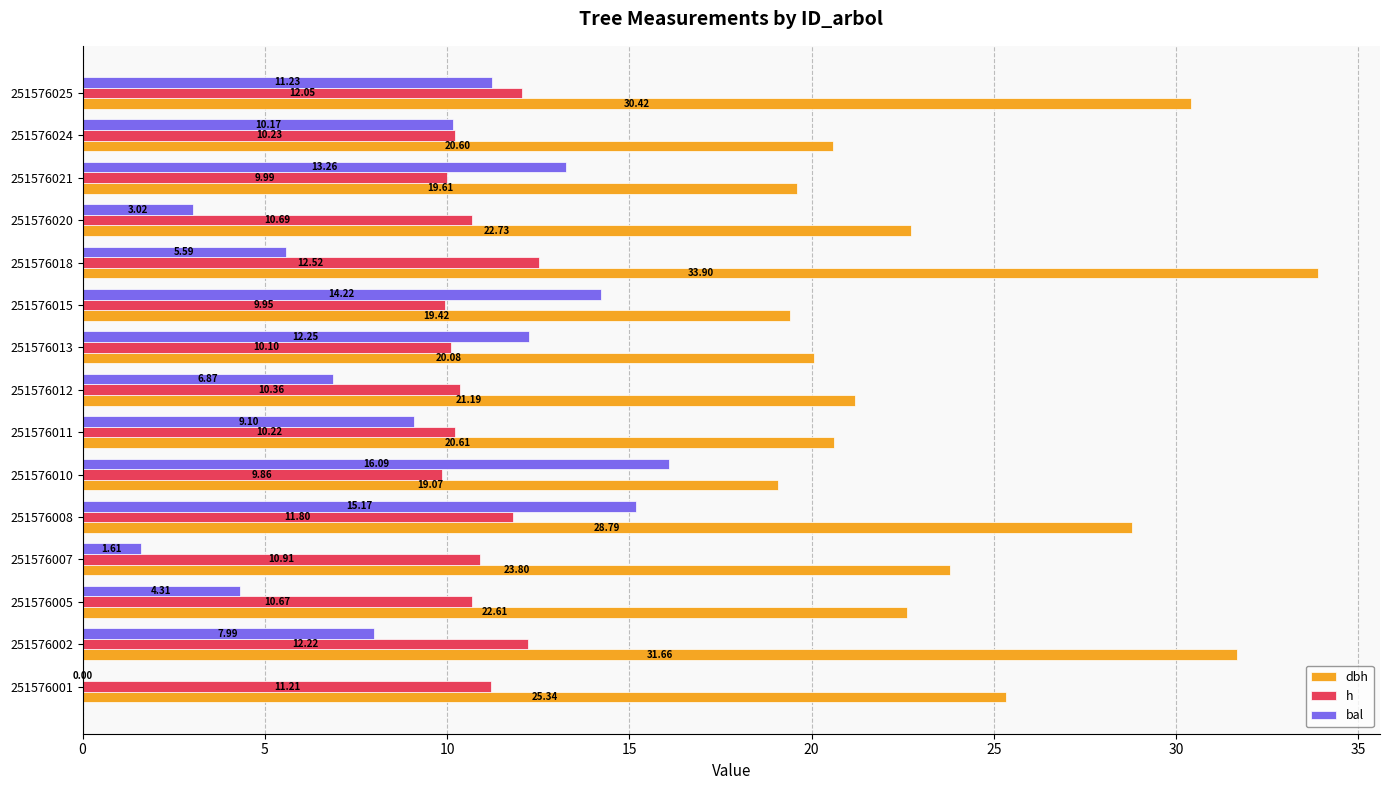

Which series changed the most between 251576010 and 251576025?

dbh